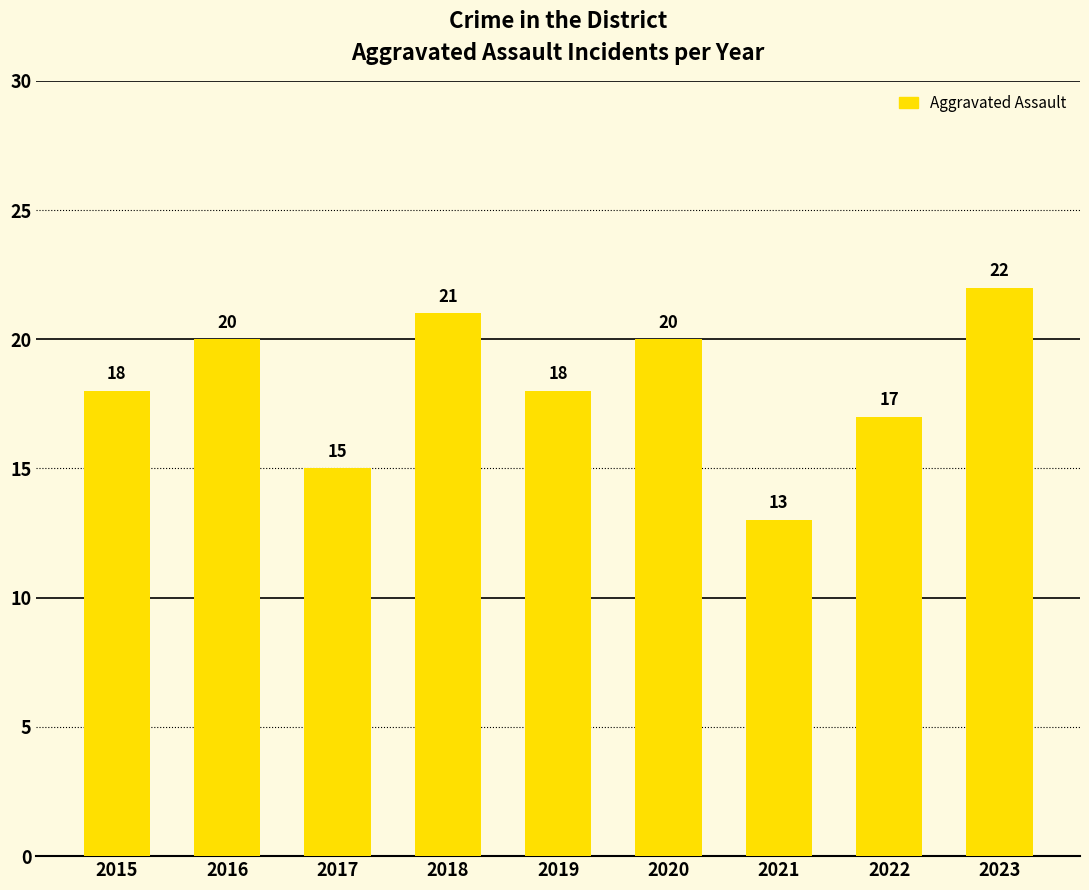

Which category has the lowest value across all series?

2021